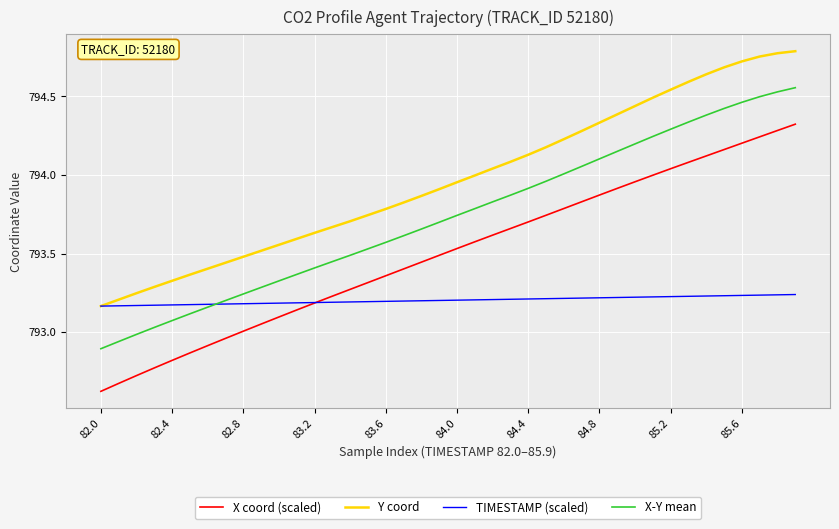

List the series in order of their overall mean, lowest first.

TIMESTAMP (scaled), X coord (scaled), X-Y mean, Y coord